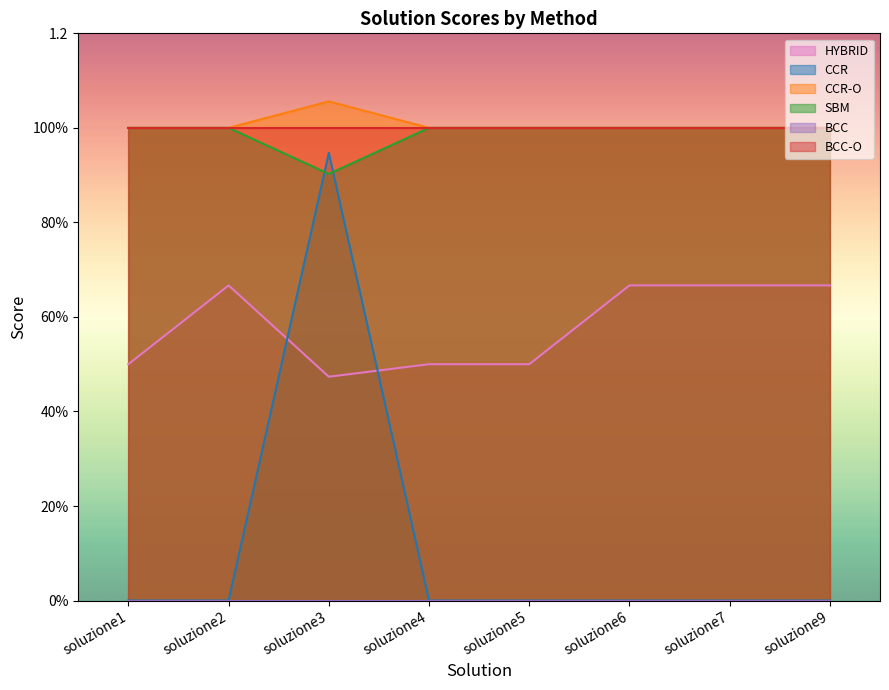

At how many categories does at least one series exceed 0?

8